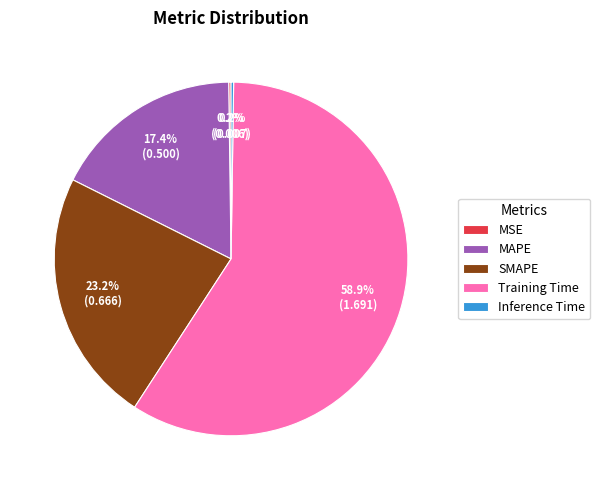

Does Training Time account for over 50% of the chart?

Yes